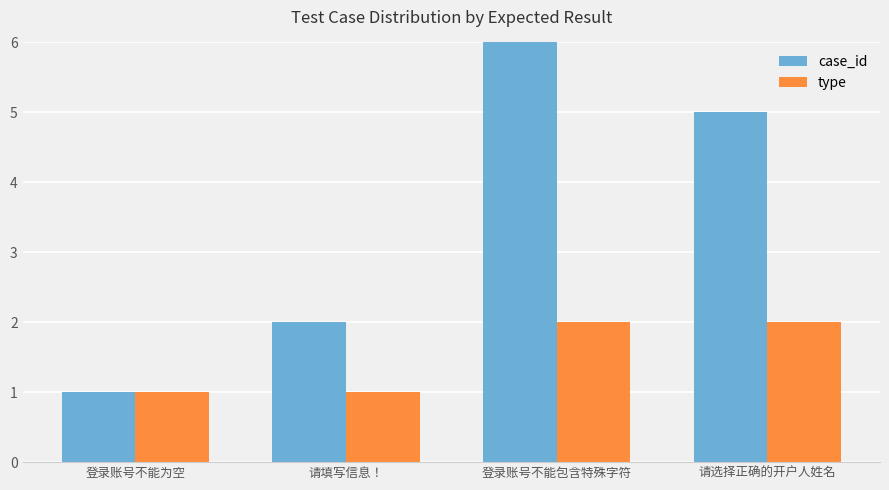

Is the value of type at 请填写信息！ greater than the value of case_id at 请填写信息！?

No